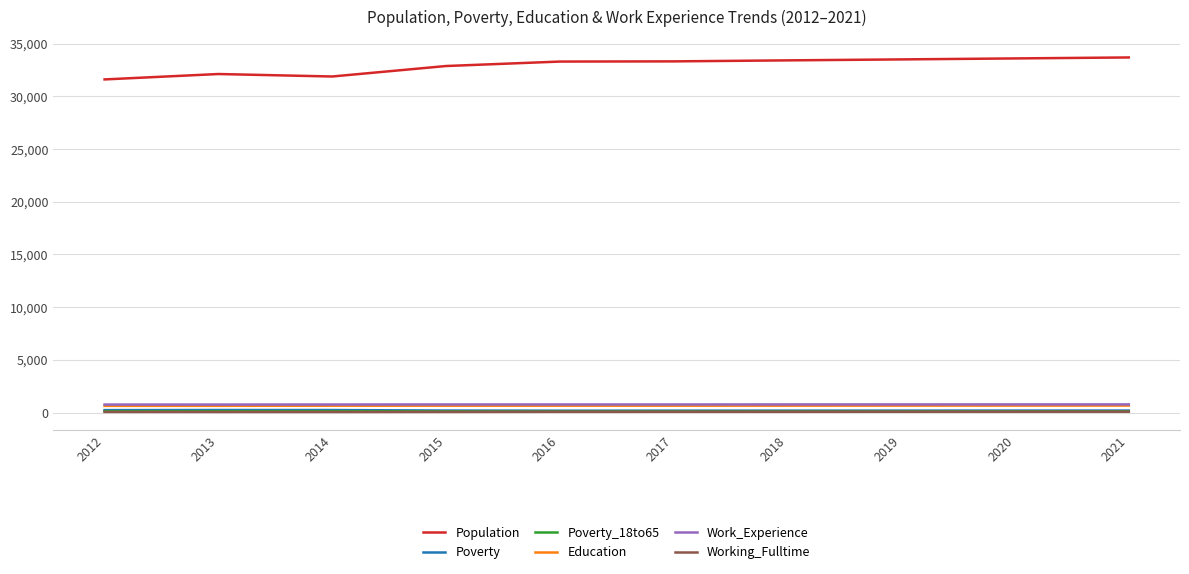

The value of Population at 2012 is 31612. True or false?

True